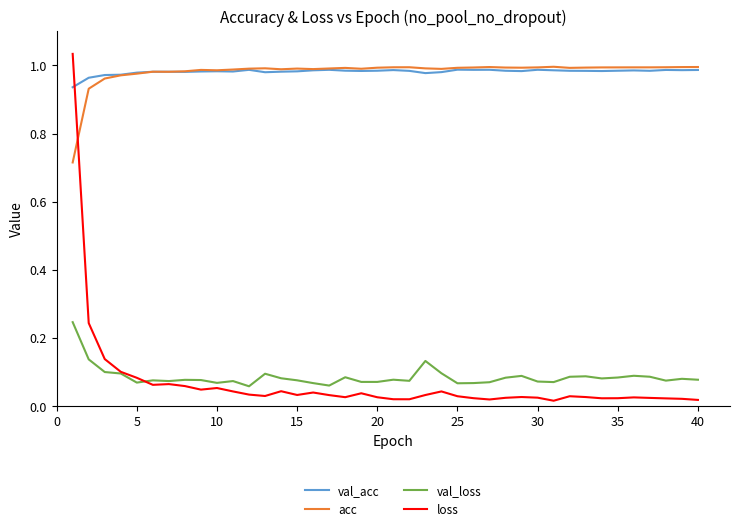

How many lines are shown in the chart?

4